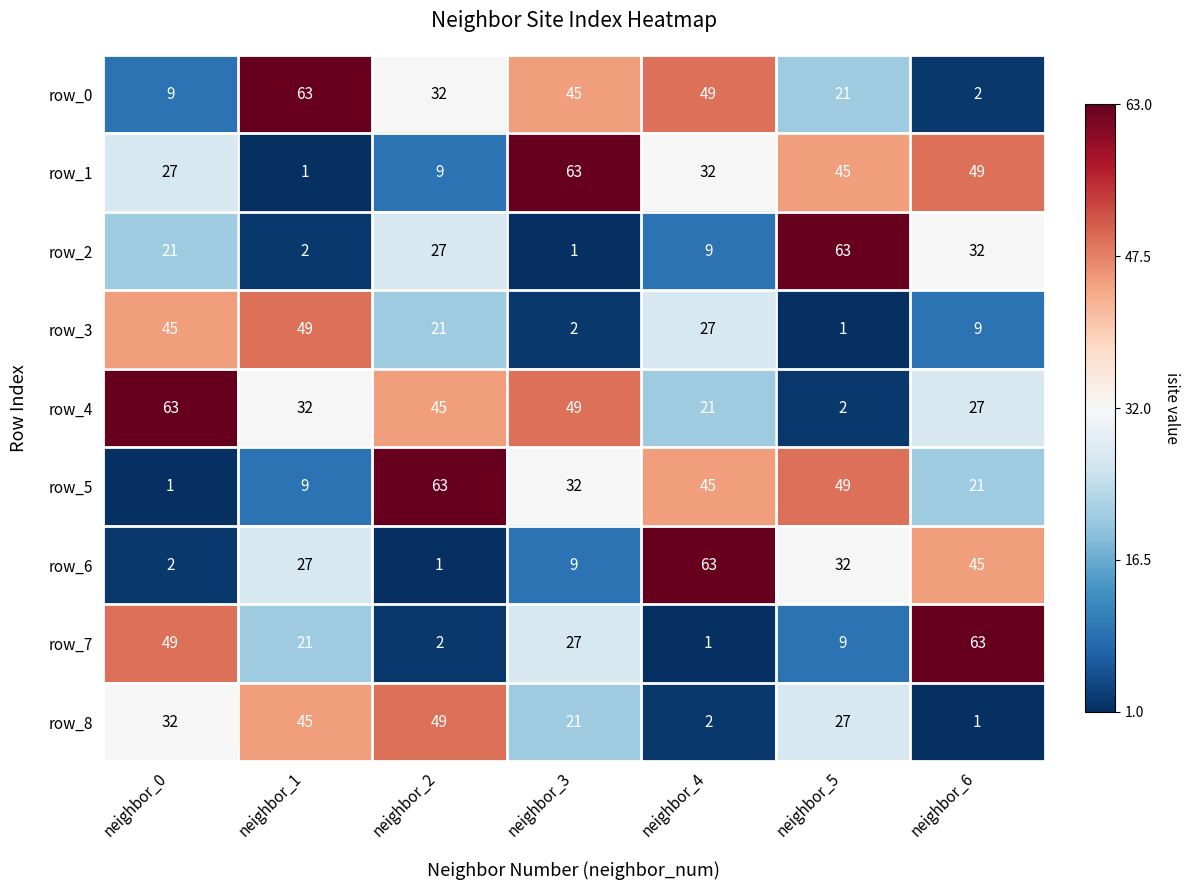

The row_7 series shows 17 at neighbor_3. True or false?

False